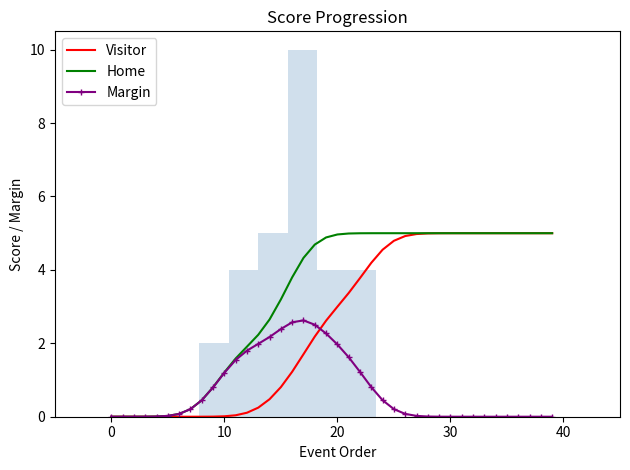

What is the highest value of the Home series?

5.0